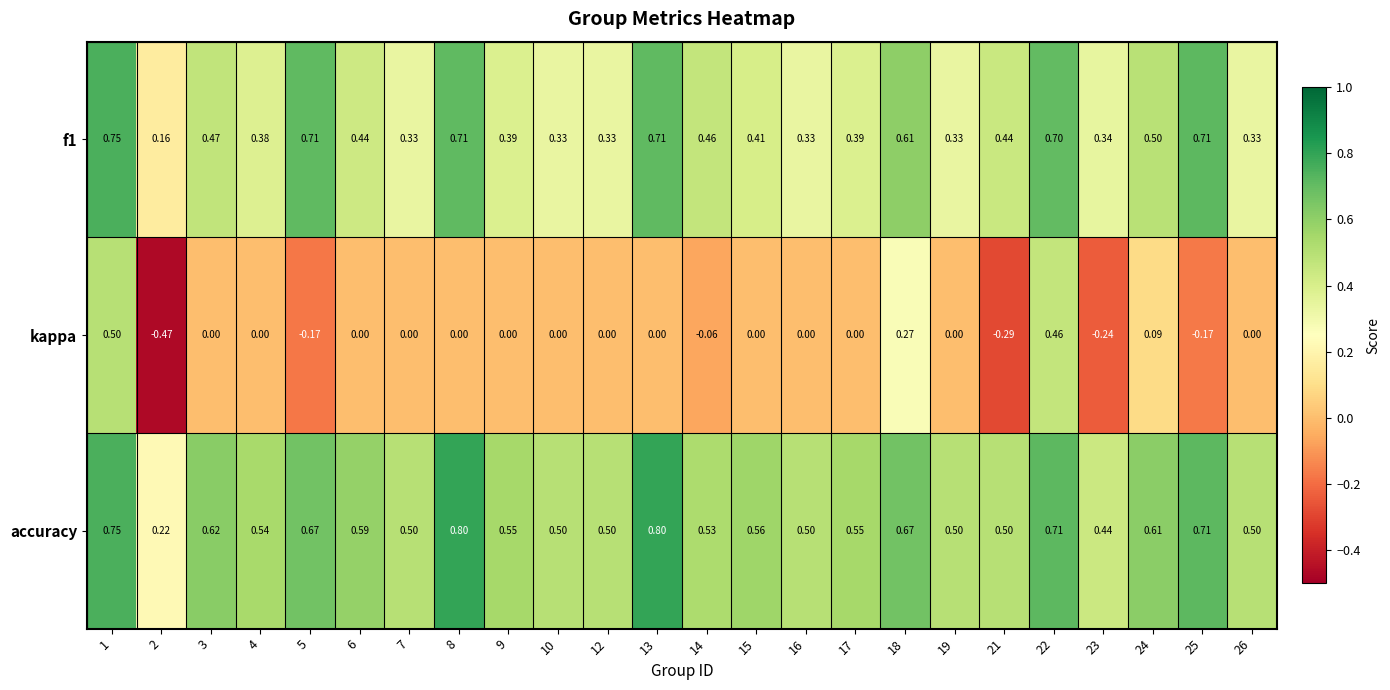

Is the value of f1 at 8 greater than the value of accuracy at 17?

Yes